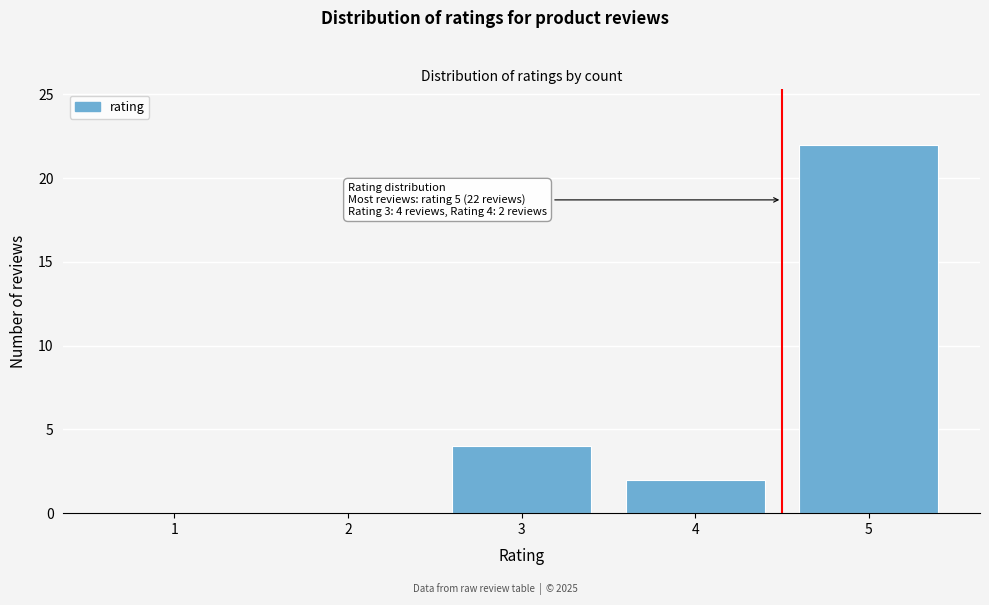

Reading left to right, transcribe all the data shown in this chart.

1=0	2=0	3=4	4=2	5=22